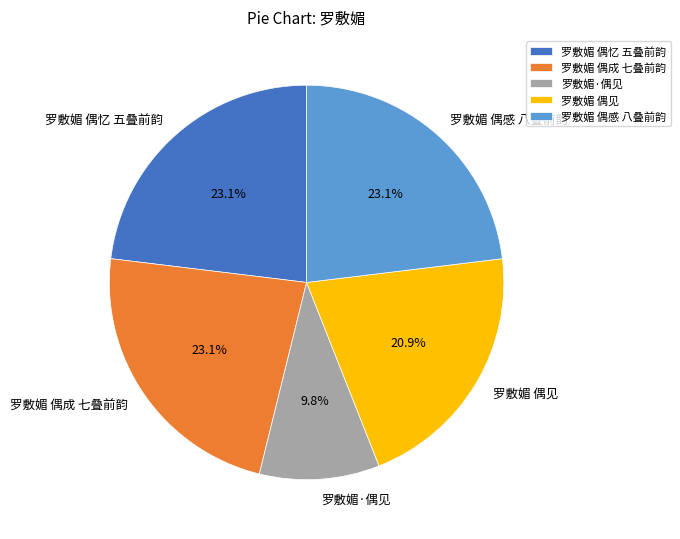

Which has a higher value, 罗敷媚 偶感 八叠前韵 or 罗敷媚·偶见?

罗敷媚 偶感 八叠前韵